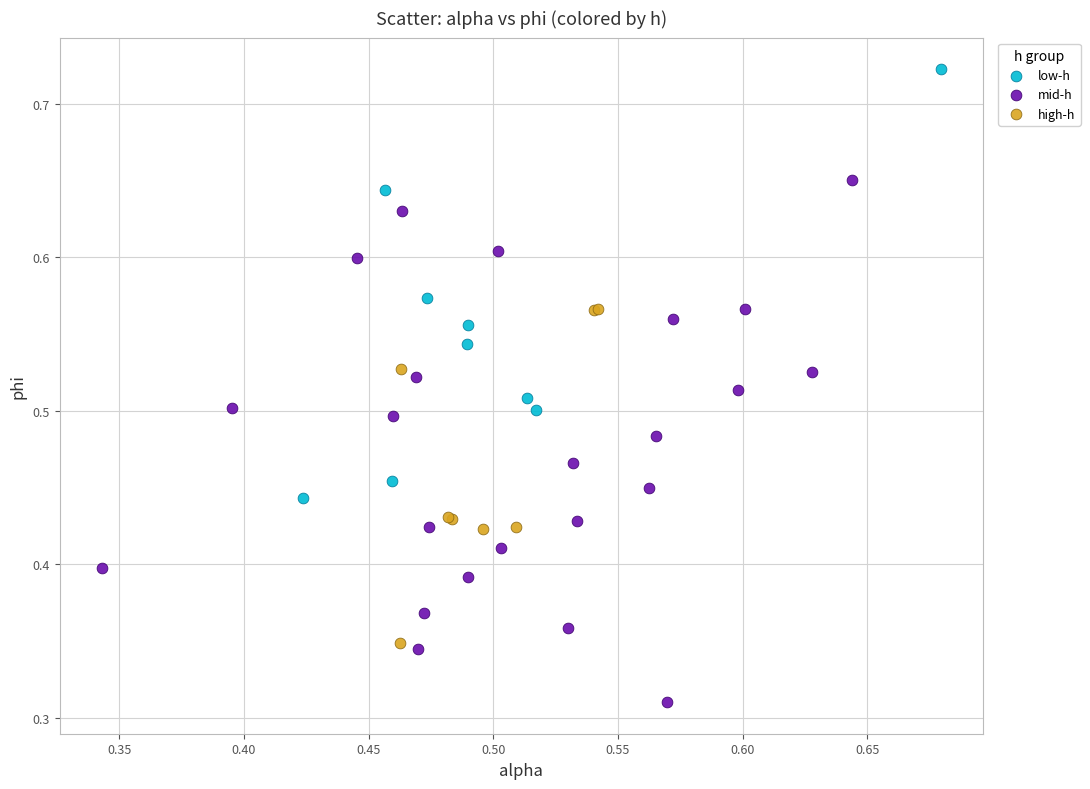

Which series reaches the minimum Y coordinate?

mid-h